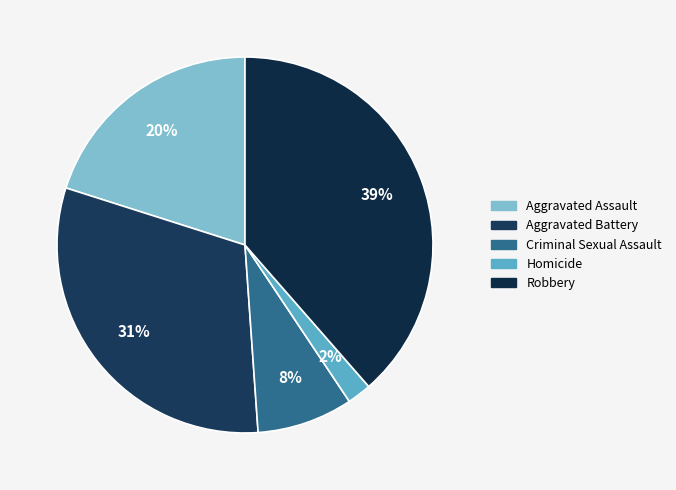

How many slices are in this pie chart?

5